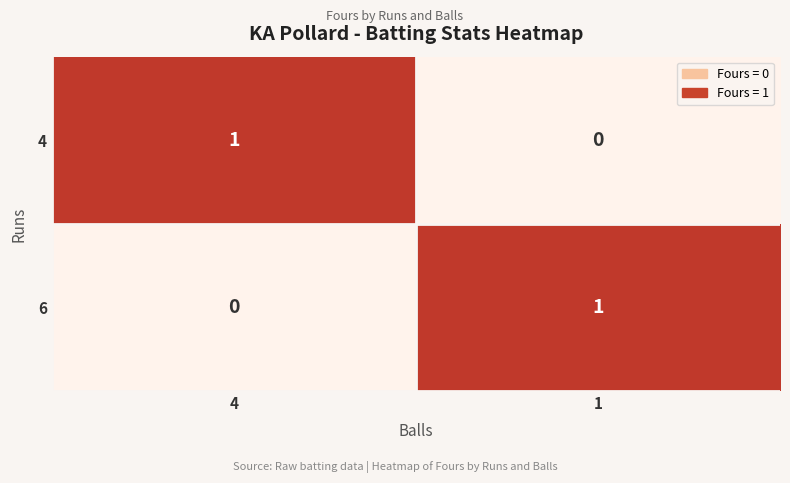

Count the 4 values in the range 0 to 1.

2